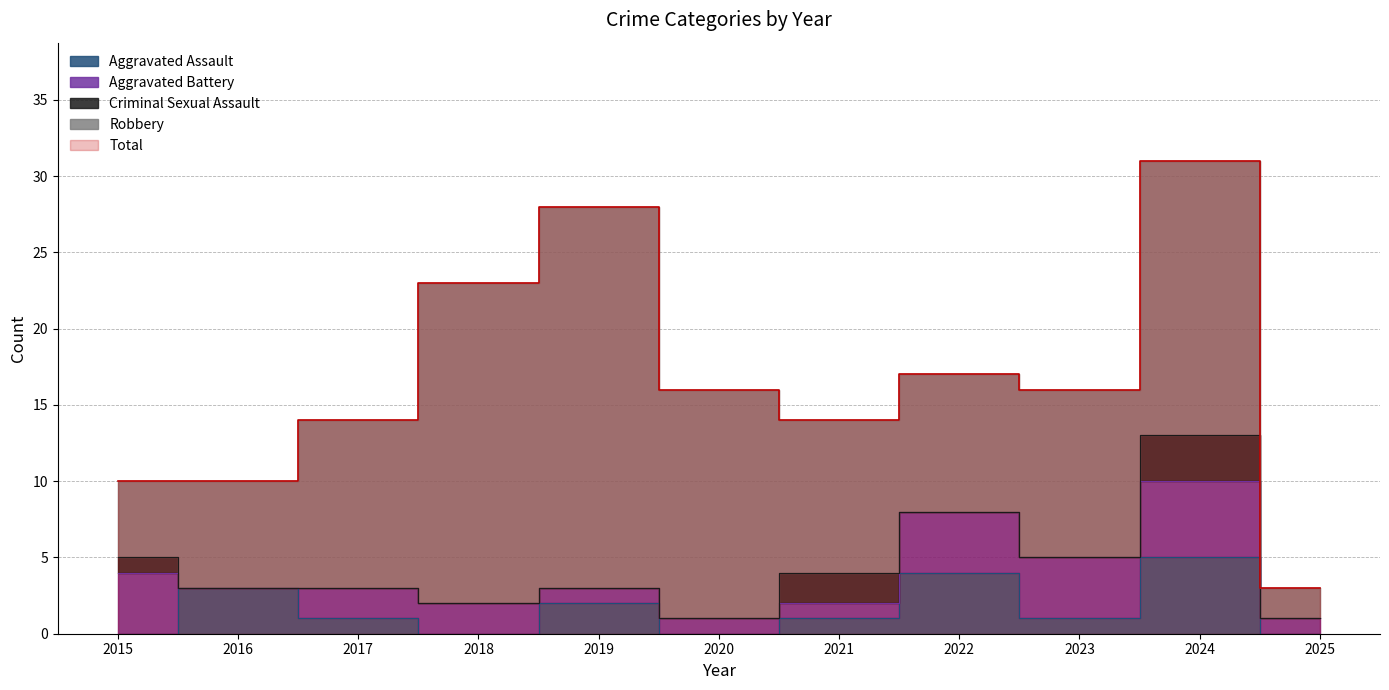

Reading left to right, what are all the values shown in this chart?

Aggravated Assault: 0	3	1	0	2	0	1	4	1	5	0
Aggravated Battery: 4	0	2	2	1	1	1	4	4	5	1
Criminal Sexual Assault: 1	0	0	0	0	0	2	0	0	3	0
Robbery: 5	7	11	21	25	15	10	9	11	18	2
Total: 10	10	14	23	28	16	14	17	16	31	3